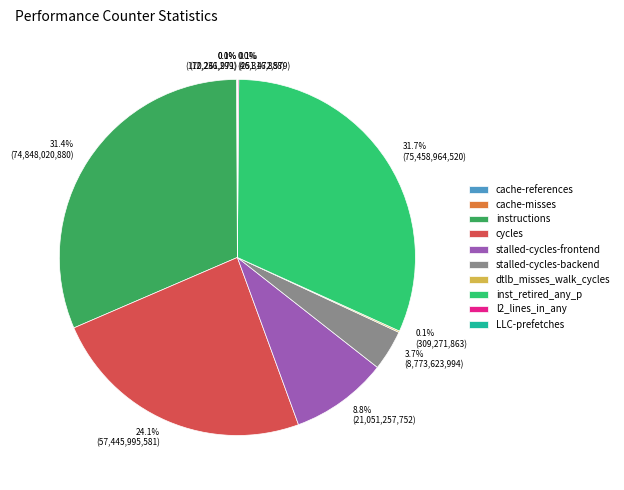

What percentage do instructions and inst_retired_any_p together represent?

63.1%